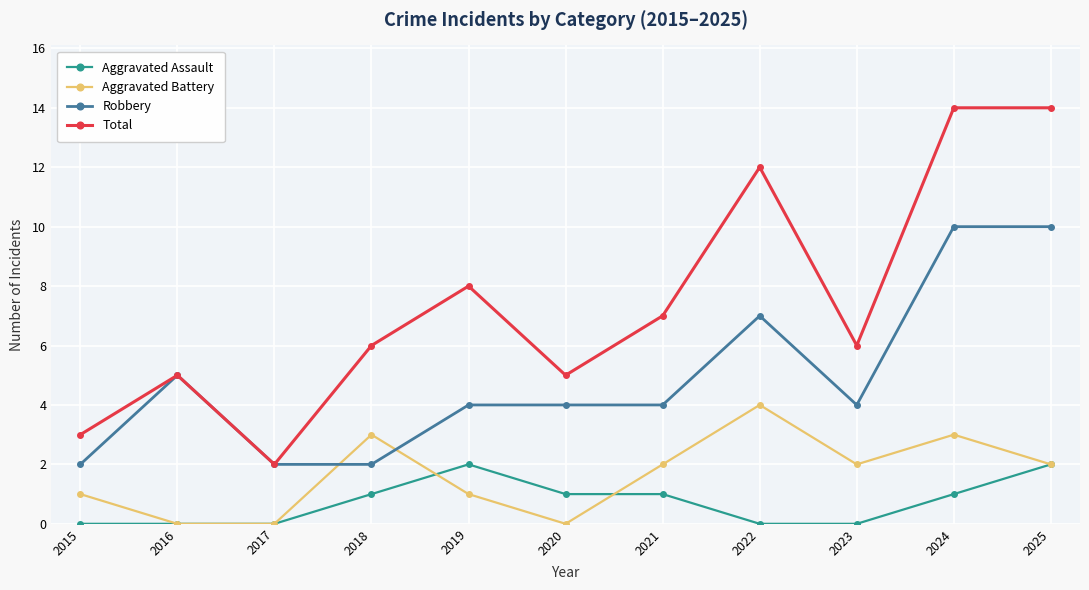

What is the difference between the Total values at 2017 and 2021?

5